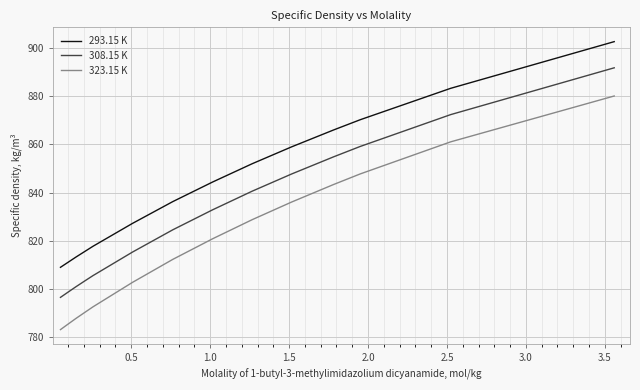

Which series has the largest total across all categories?

293.15 K